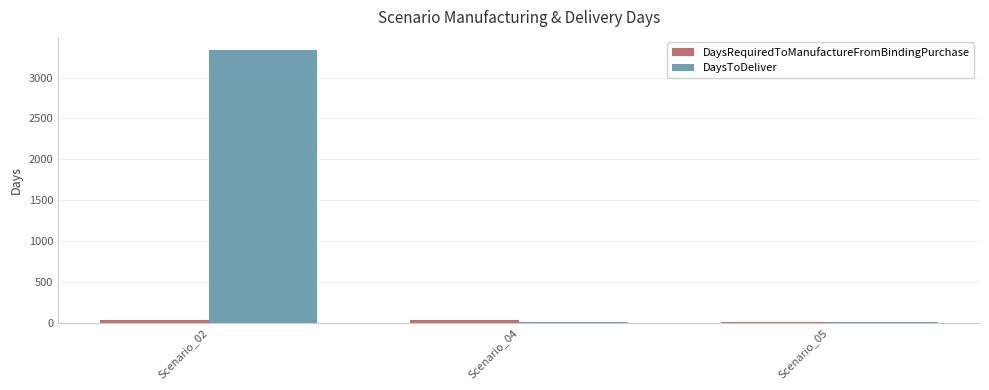

What is the sum of all DaysToDeliver values?

3345